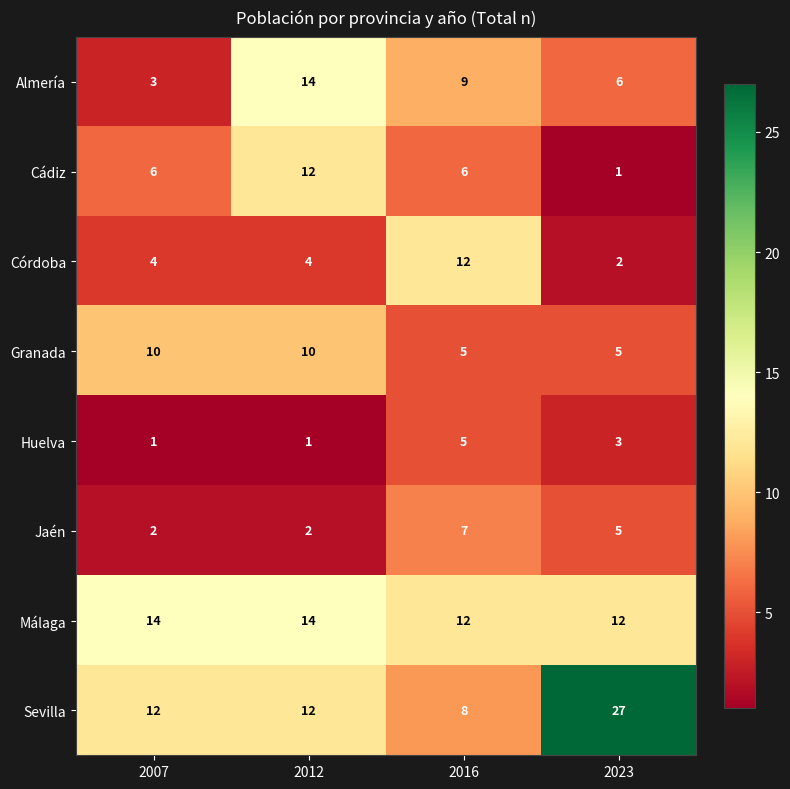

At which label does Sevilla reach its minimum?

2016